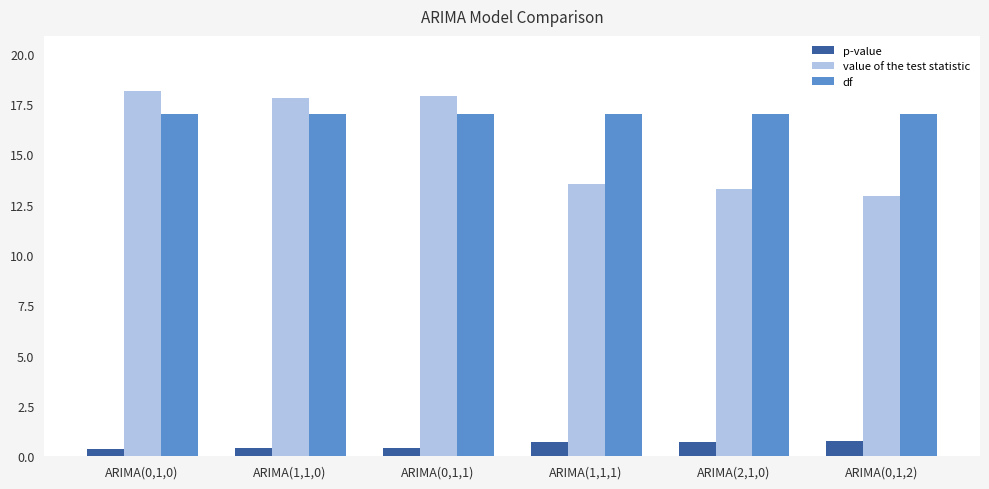

List the series in order of their peak value, highest first.

value of the test statistic, df, p-value